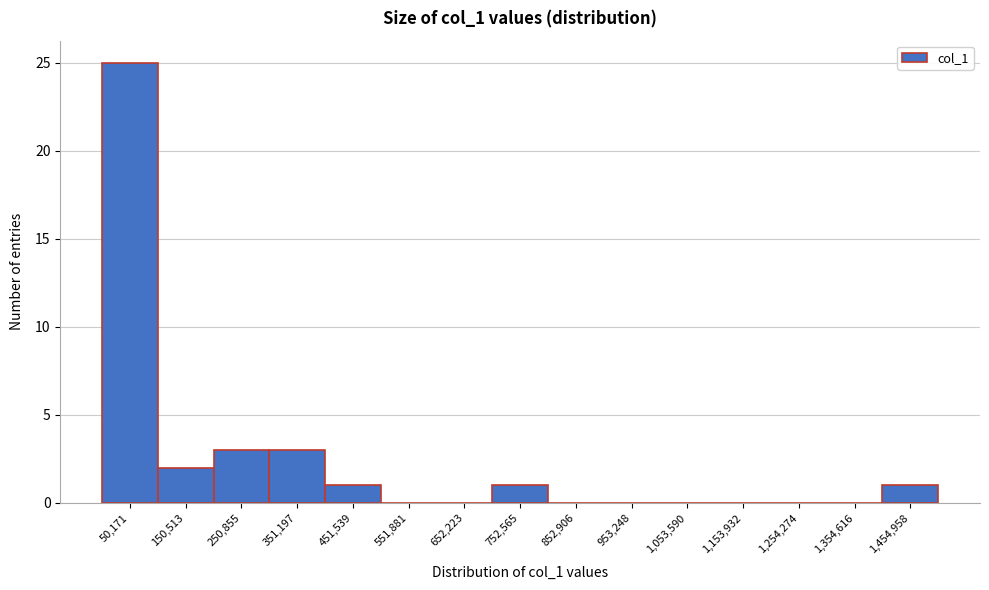

How tall is the bar that spans 0 to 100000 on the x-axis? Neither the bar edges nor the heights are printed on the chart, so give them approximately, as read against the axes.

25